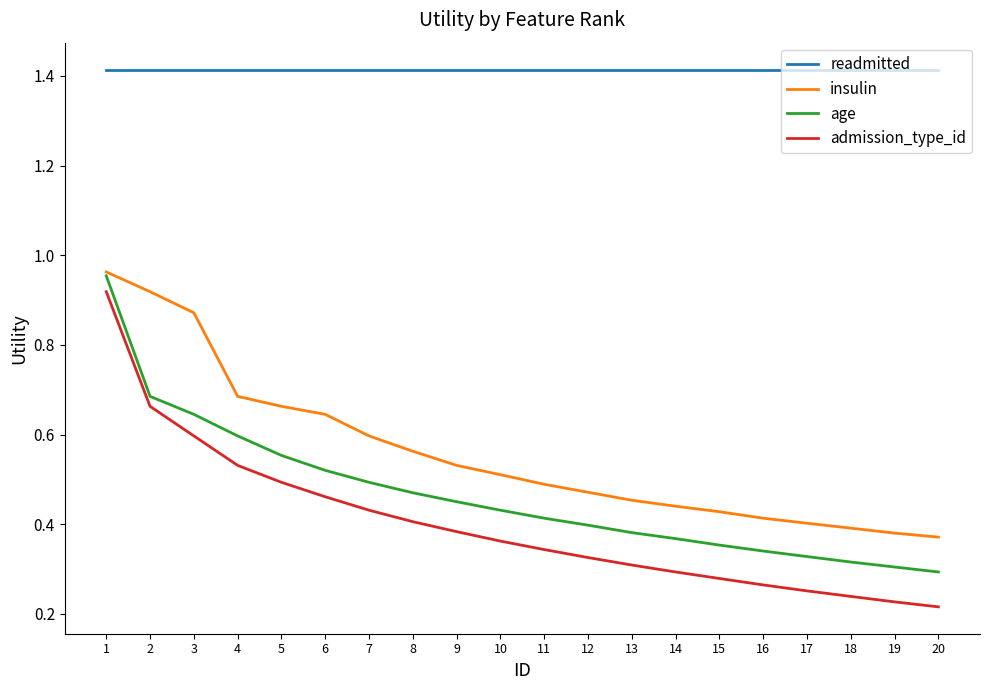

What are all the series names shown in the legend?

readmitted, insulin, age, admission_type_id